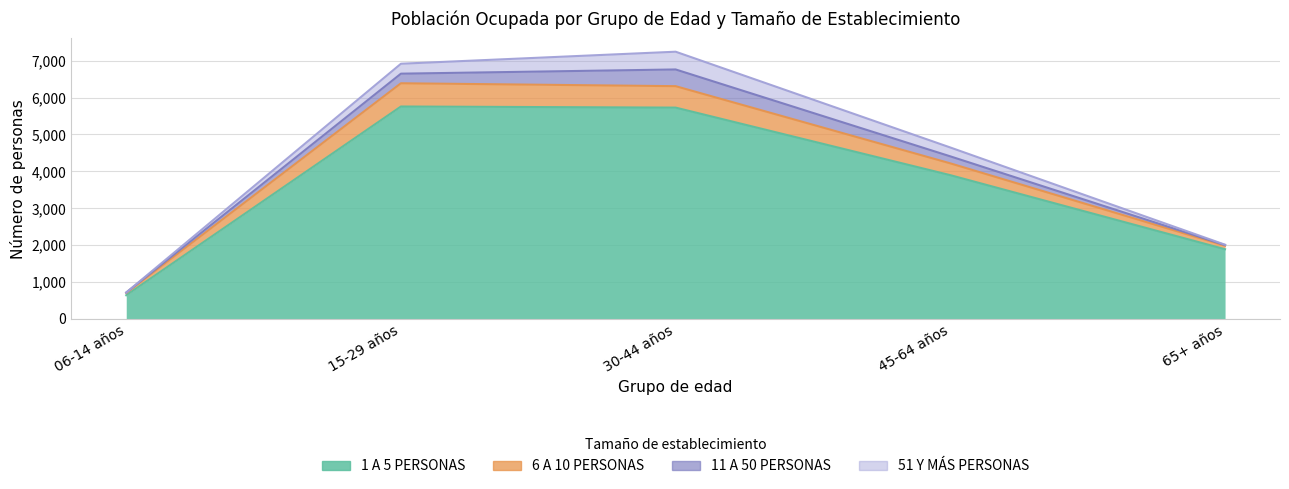

What is the smallest value displayed?

643